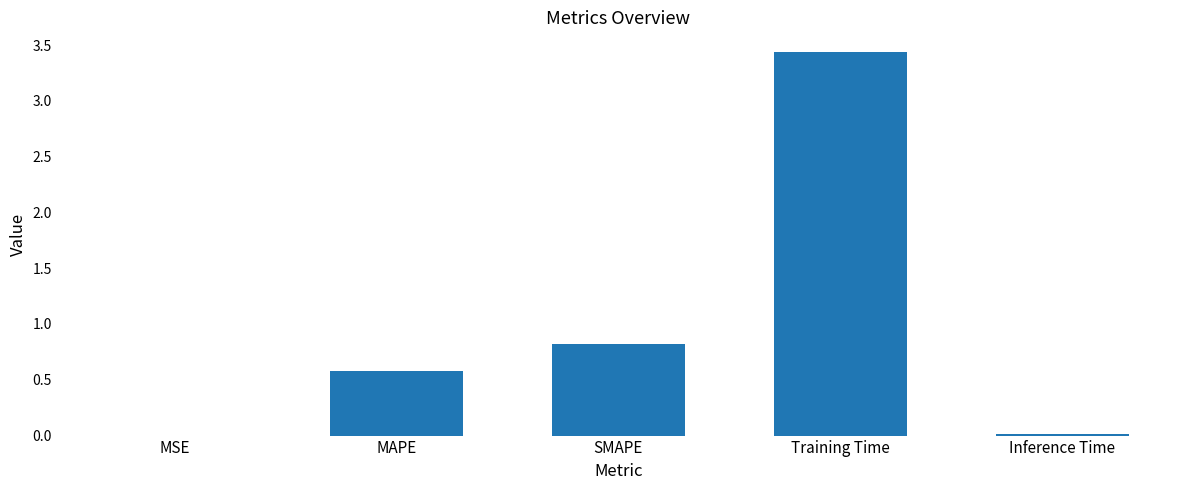

What is the difference between the values at SMAPE and MAPE?

0.2